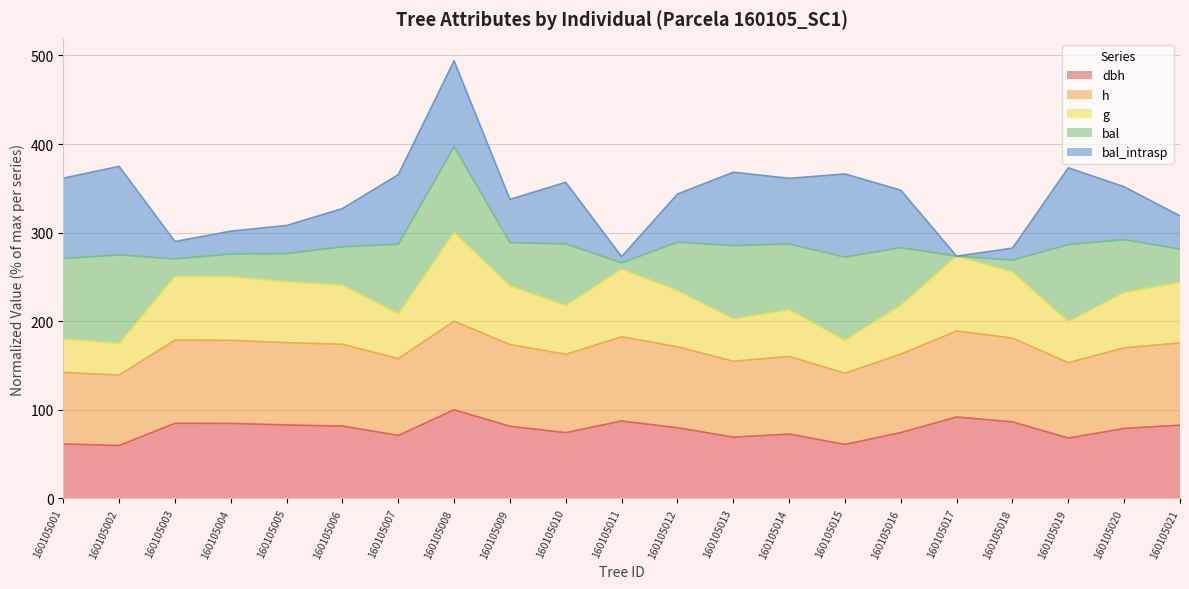

What is the difference between the dbh values at 160105014 and 160105008?

27.4